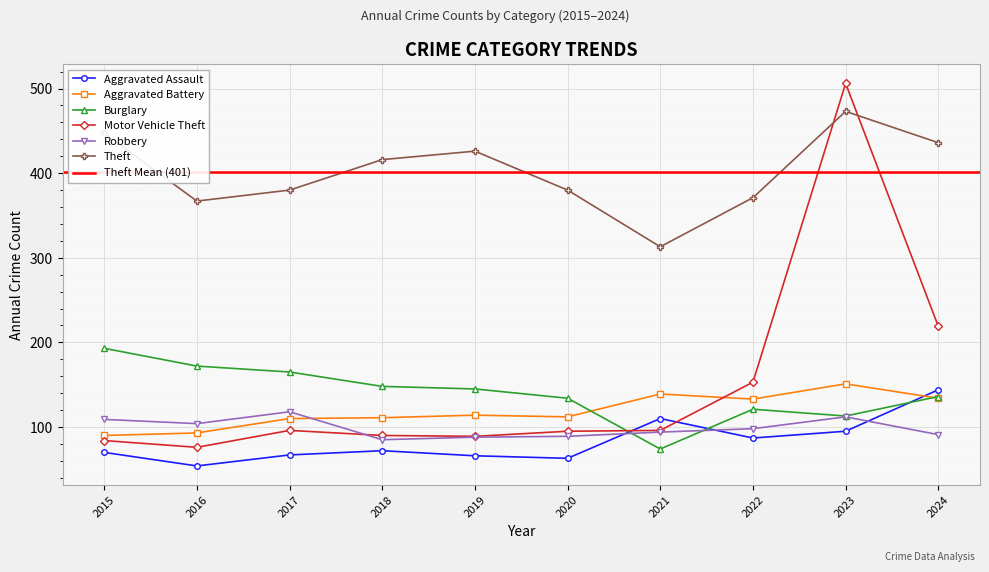

Where is Aggravated Battery nearest to the value 120?

2019